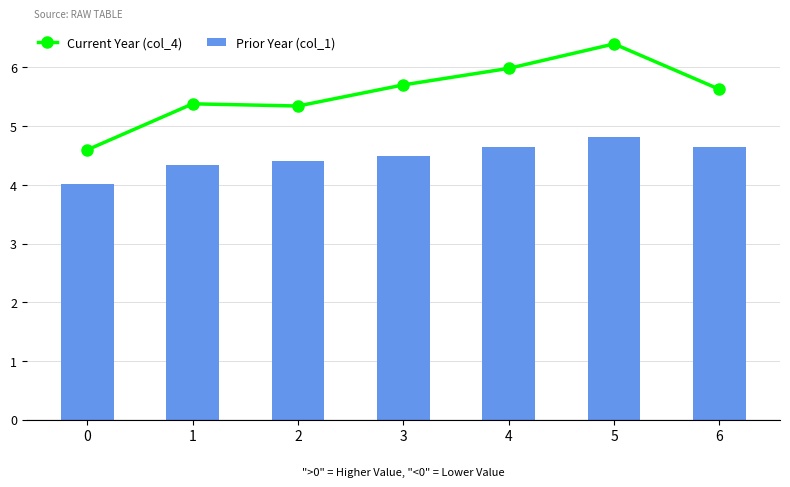

What is the difference between the Prior Year (col_1) values at 4 and 0?

0.6